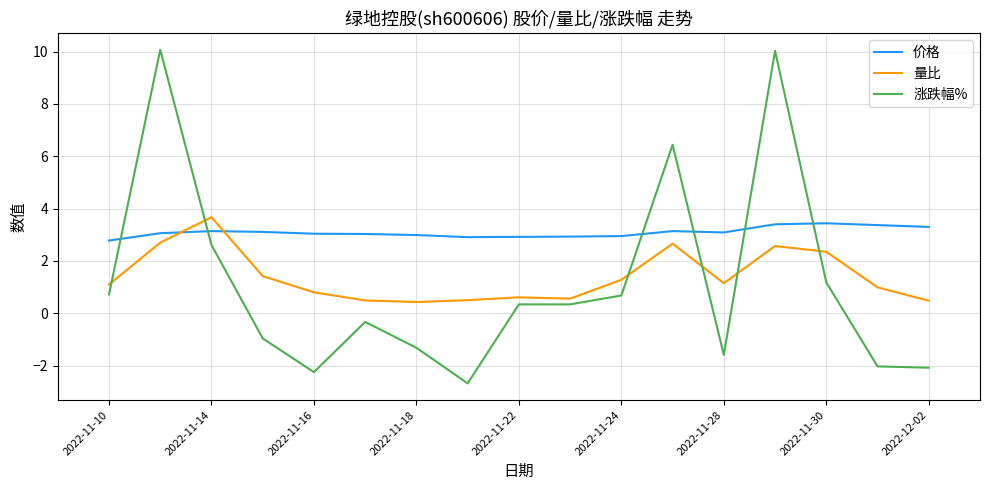

How many categories are shown in the chart?

17